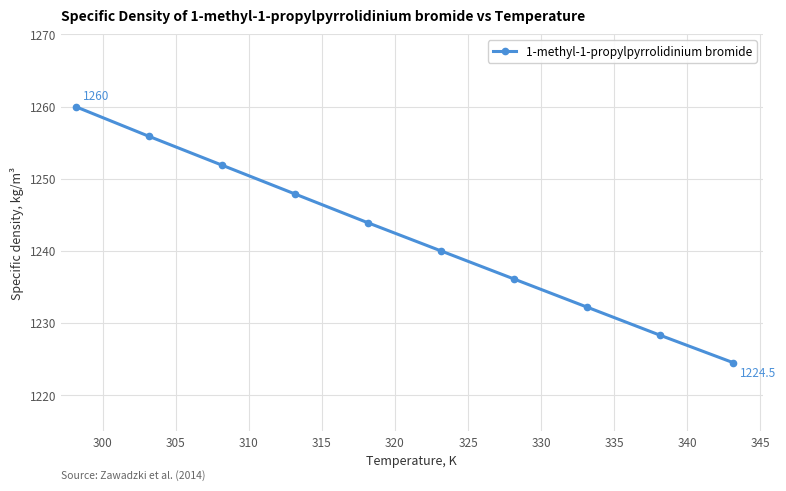

Reading left to right, transcribe all the data shown in this chart.

1260.0	1255.9	1251.9	1247.9	1243.9	1240.0	1236.1	1232.2	1228.3	1224.5